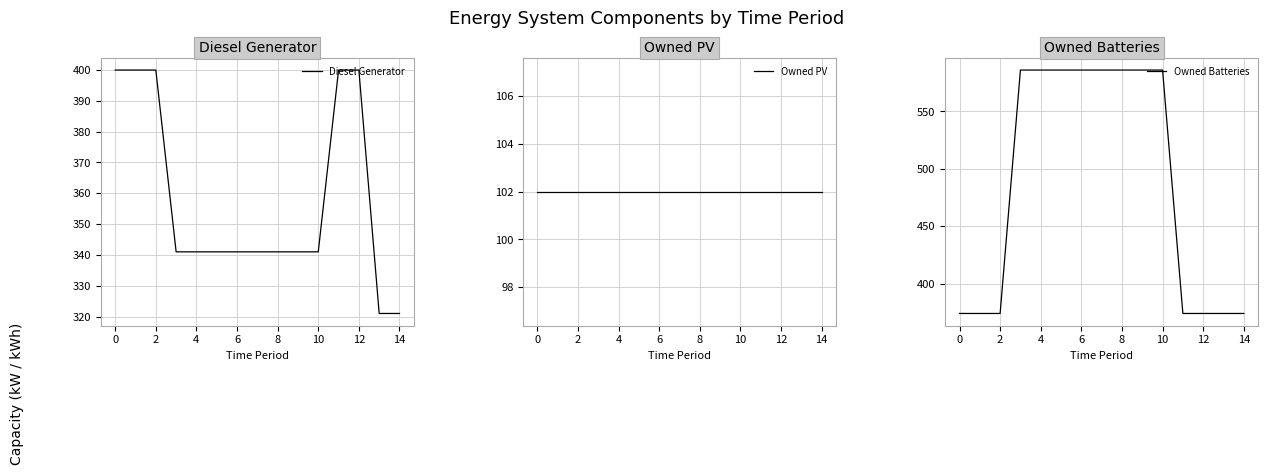

List the labels in order of Owned Batteries value, largest first.

4, 6, 8, 10, 12, 14, 16, 10, −2, 0, 2, 11, 12, 13, 14